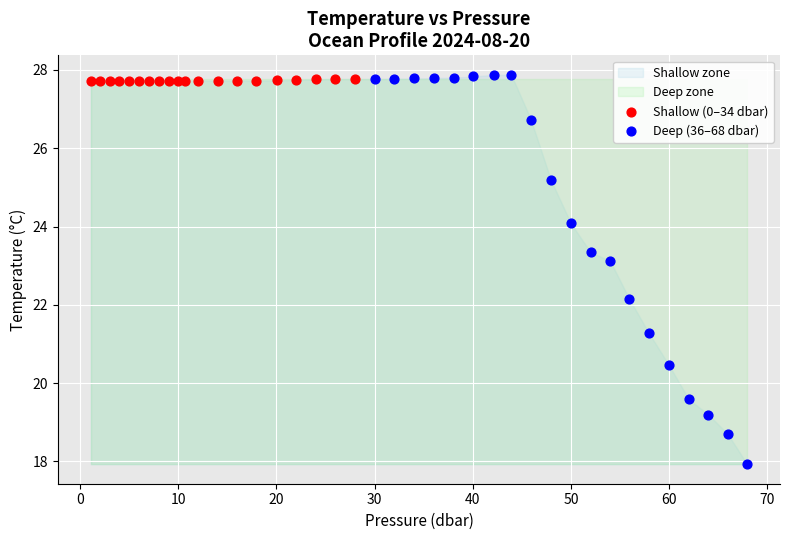

Which series contains the lowest Y value?

Deep (36–68 dbar)